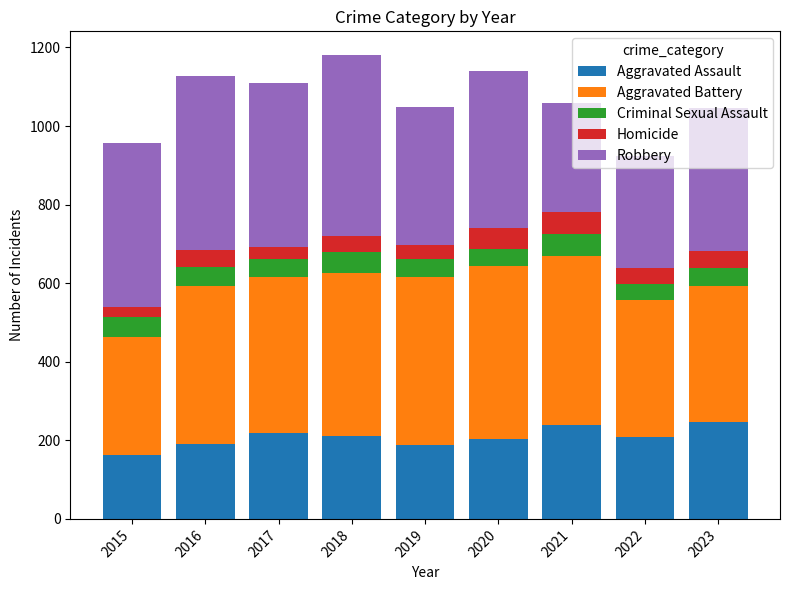

What is the minimum value for Aggravated Assault?

163